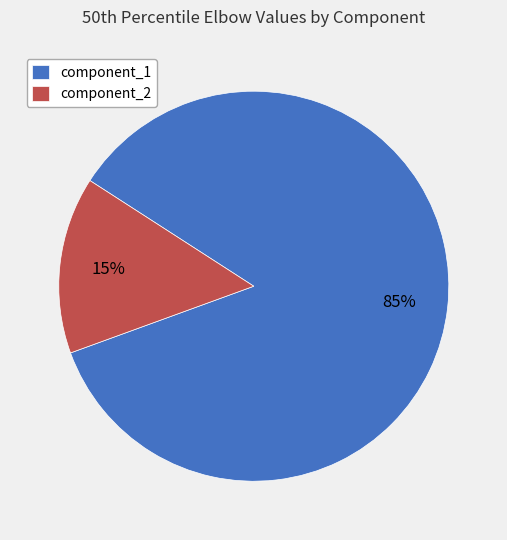

To the nearest percent, what is the combined percentage of component_1 and component_2?

100%